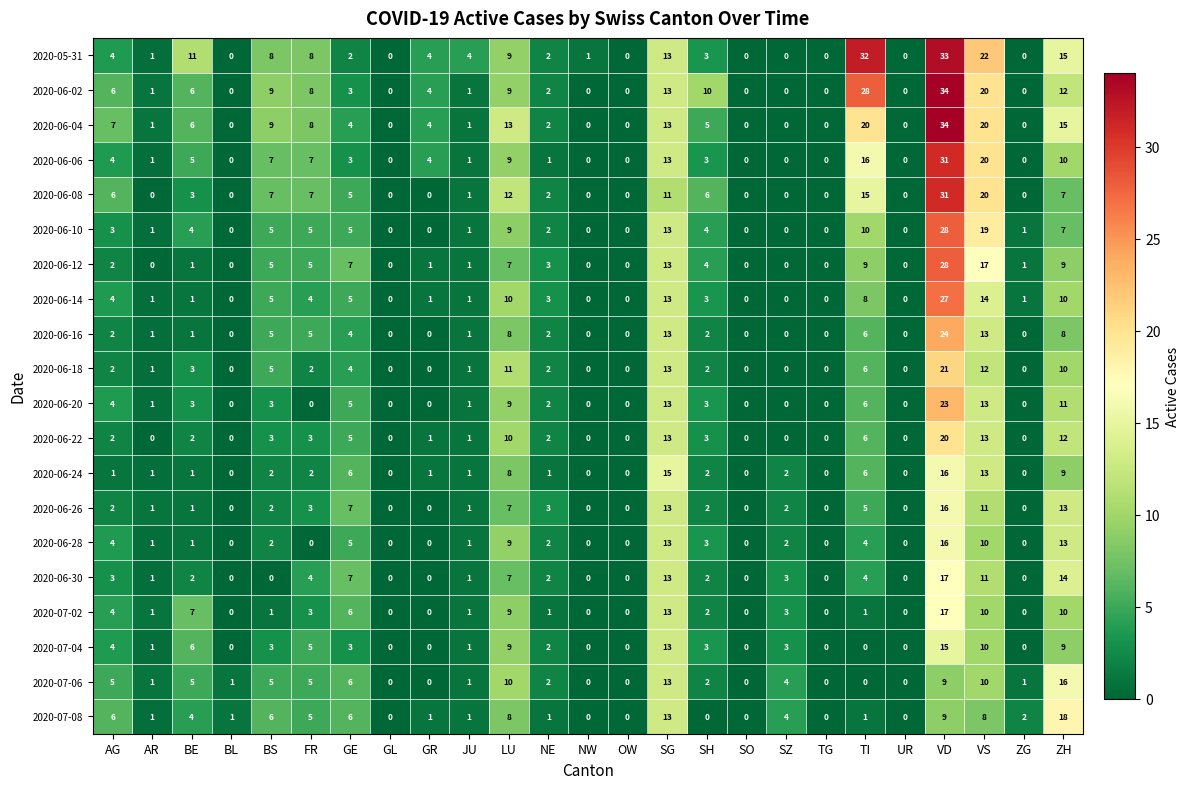

The 2020-06-14 series shows 4 at AG. True or false?

True